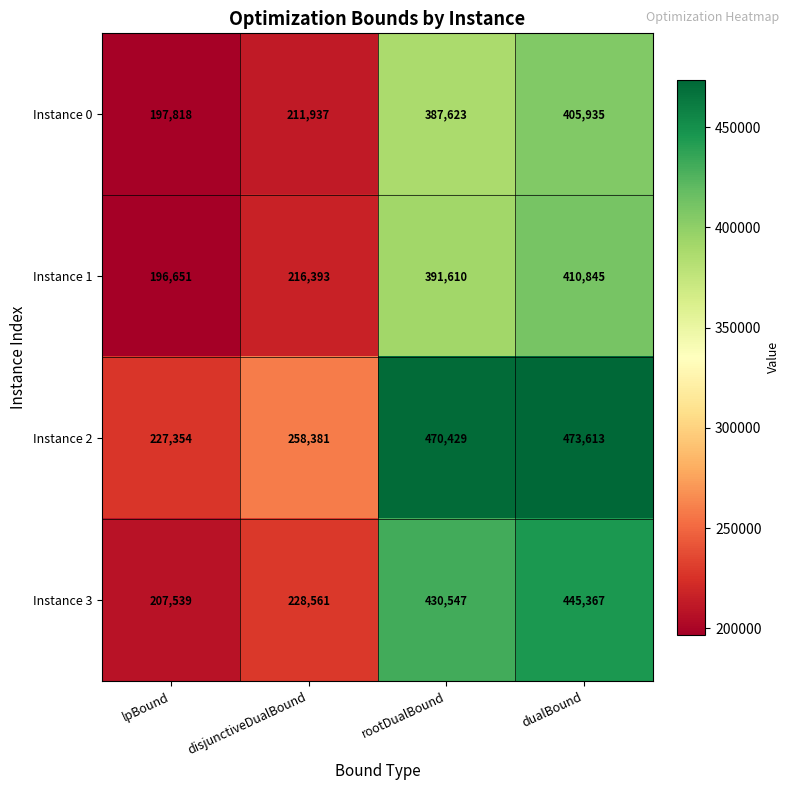

What is the difference between the second highest and minimum values in the Instance 3 series?

223008